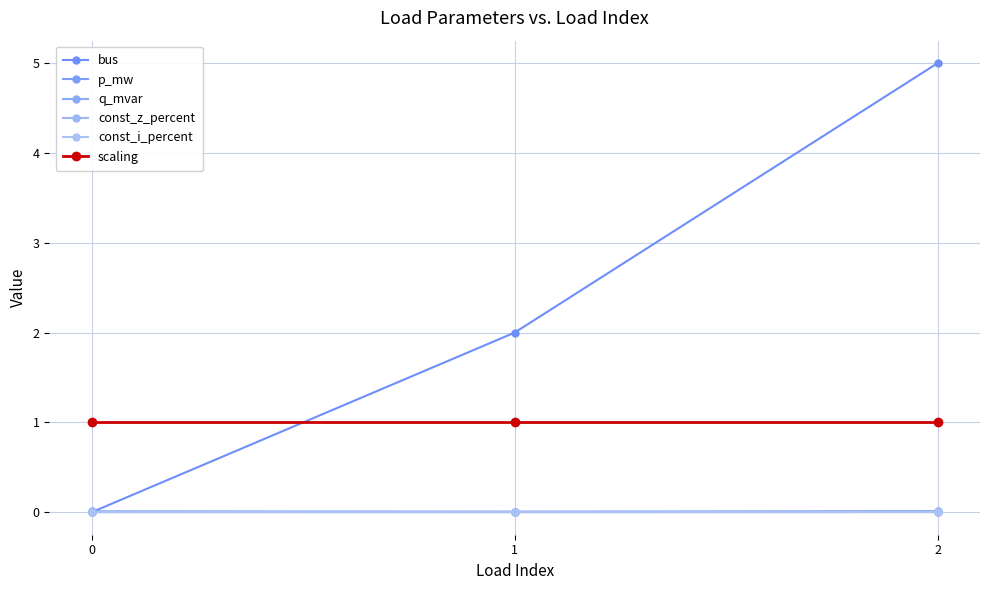

True or false: scaling has a value of 1.8 at 1.

False